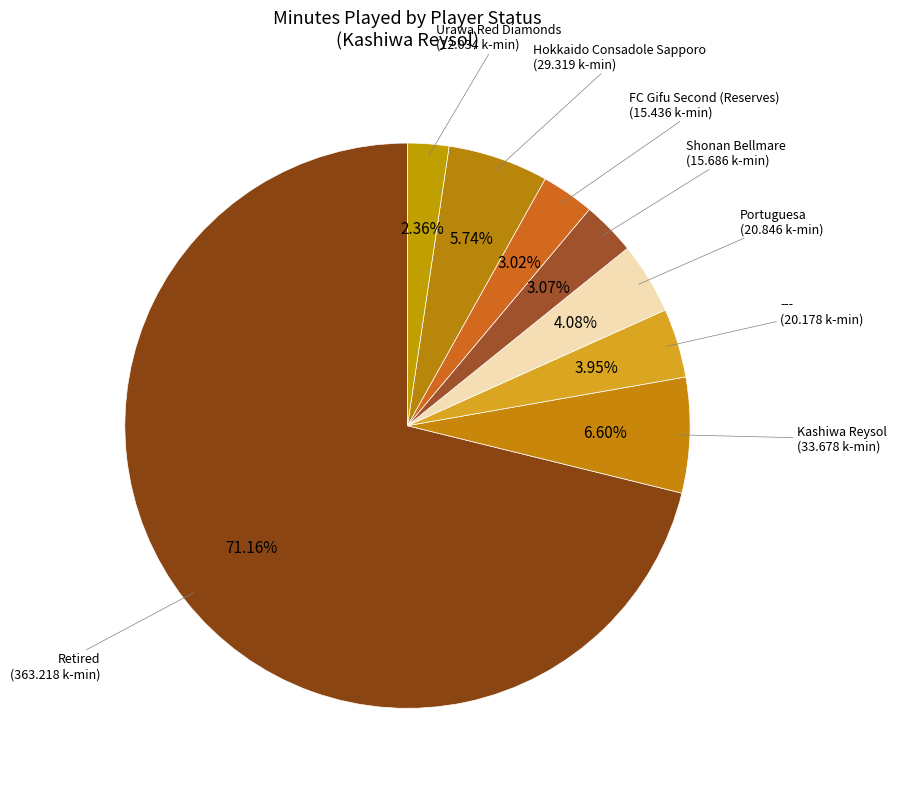

How many slices are in this pie chart?

8